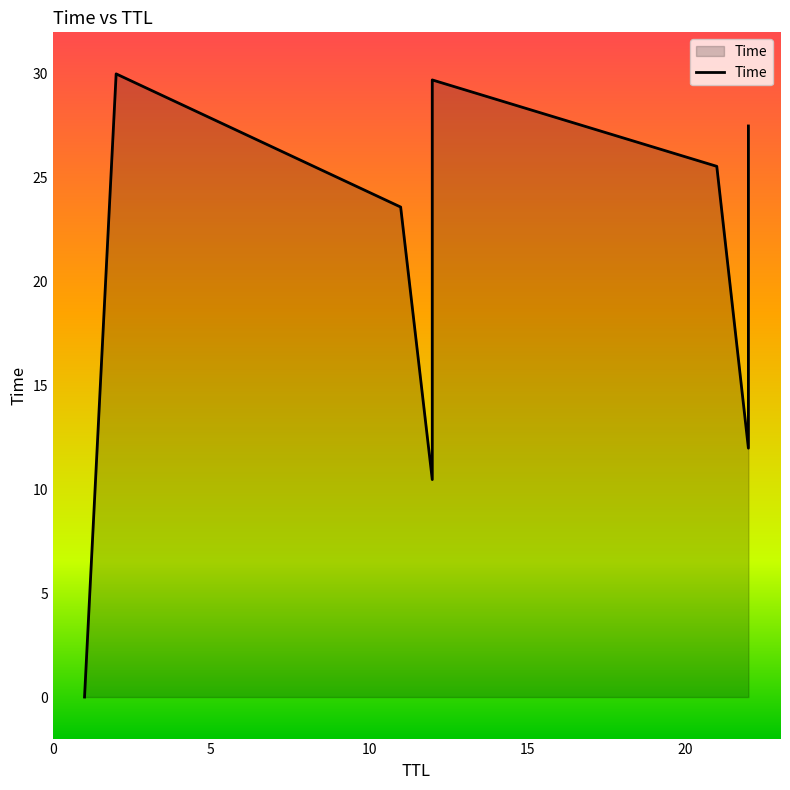

Reading right to left, list all the values displayed in this chart.

27.5	21.9	16.8	12.0	25.5	29.7	26.8	18.7	15.1	10.5	23.6	30.0	0.0